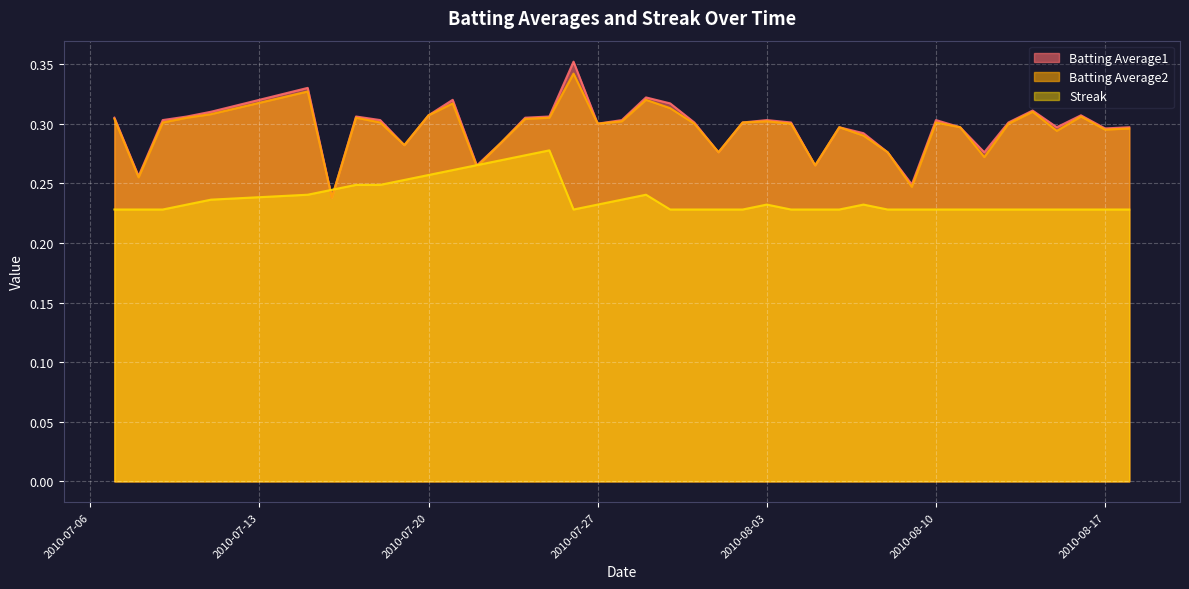

What is the label of the 27th point from the right?

2010-07-23